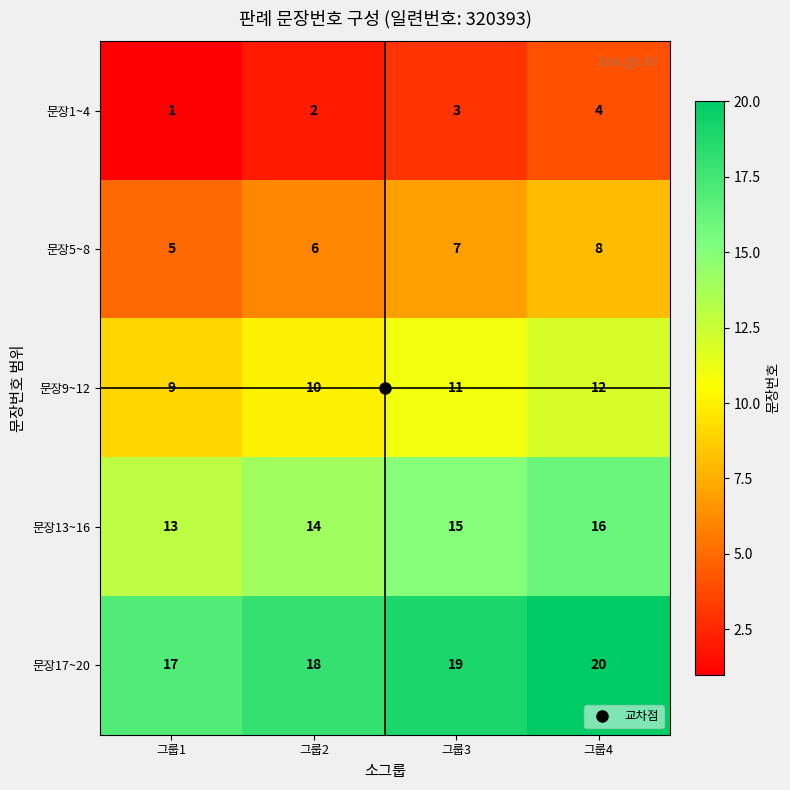

Which category has the highest value across all series?

그룹4